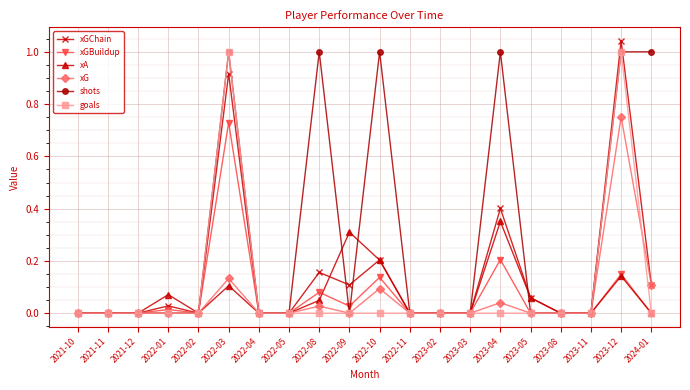

What is the label of the 20th point from the left?

2024-01